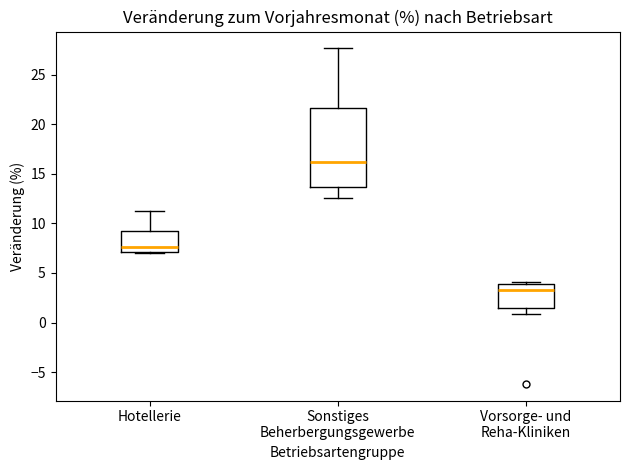

Where does the median line of the box for Sonstiges Beherbergungsgewerbe sit on the y-axis? The values are not printed on the chart, so give them approximately, as read against the axis.

16.0